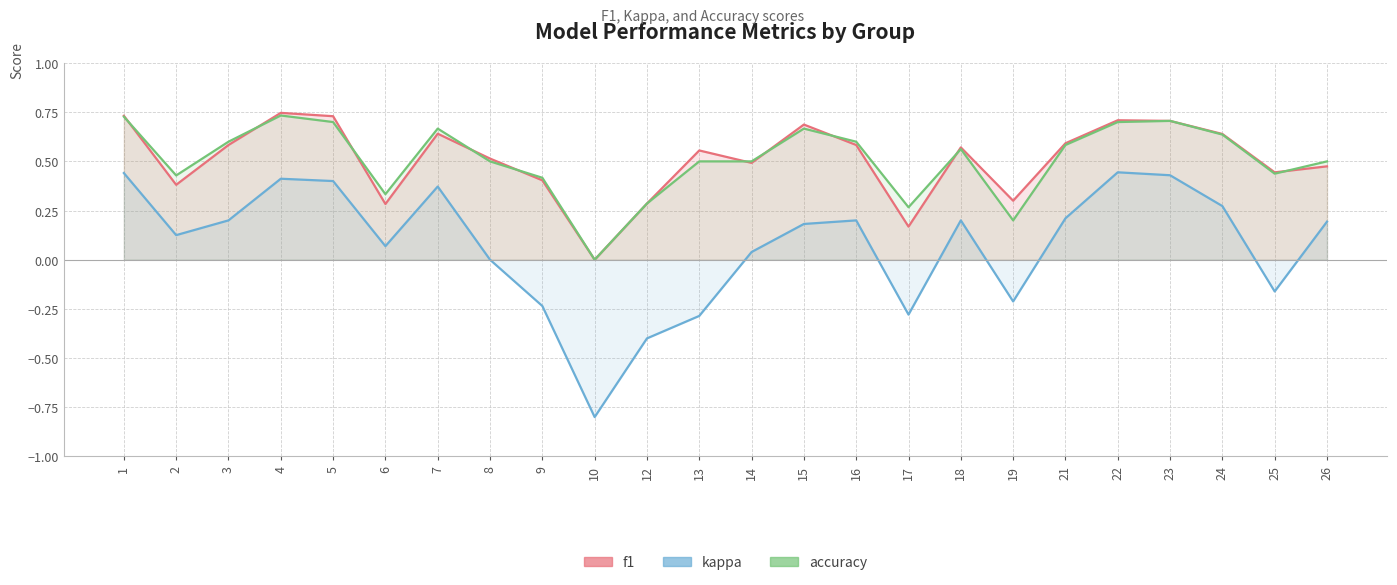

How many lines are shown in the chart?

3